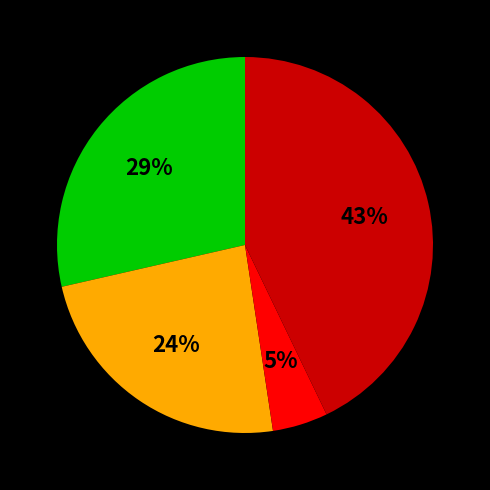

Is there a majority slice in this chart?

No